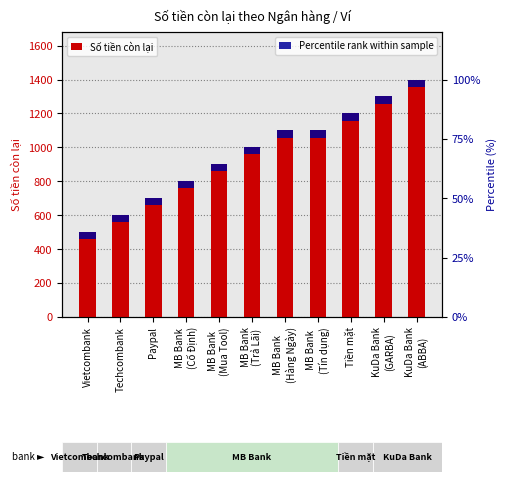

Where is Số tiền còn lại nearest to the value 950?

MB Bank
(Mua Tool)